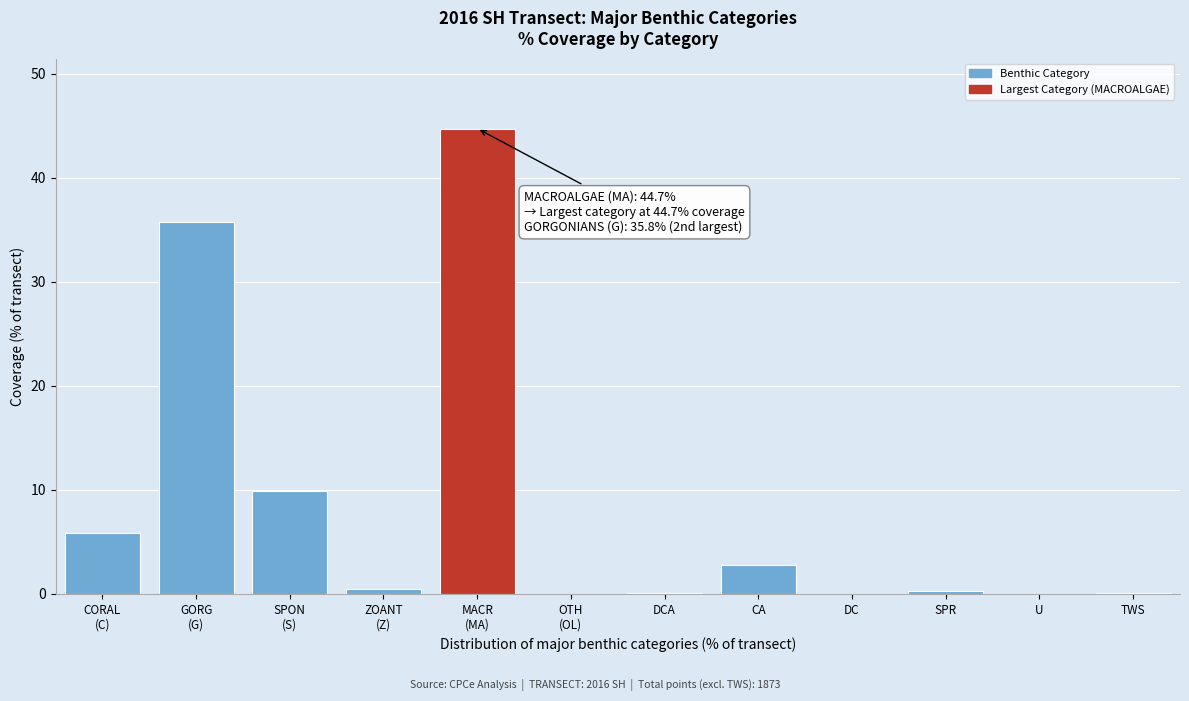

What is the sum of all values?

100.1